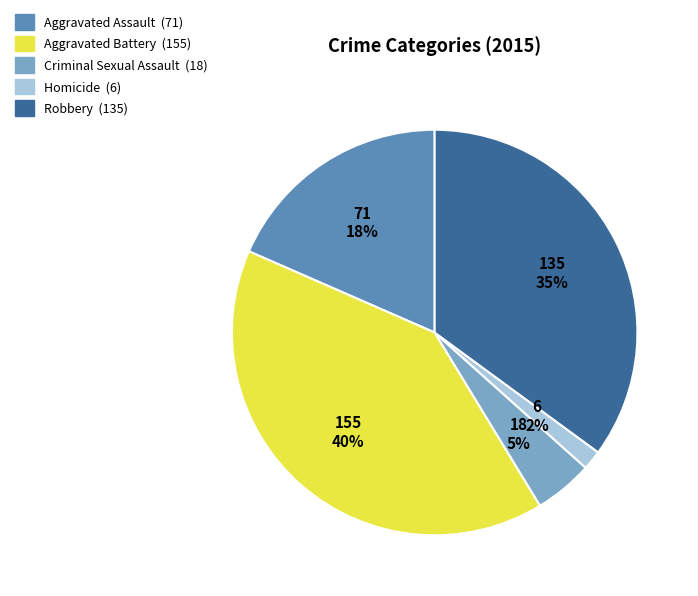

What percentage is the Aggravated Assault slice, to the nearest percent?

18%